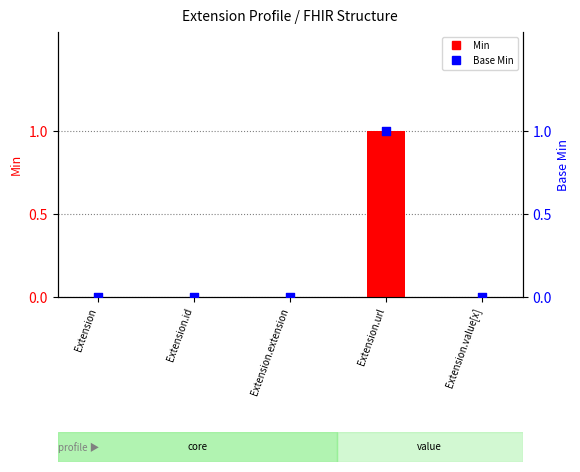

What are all the series names shown in the legend?

Min, Base Min